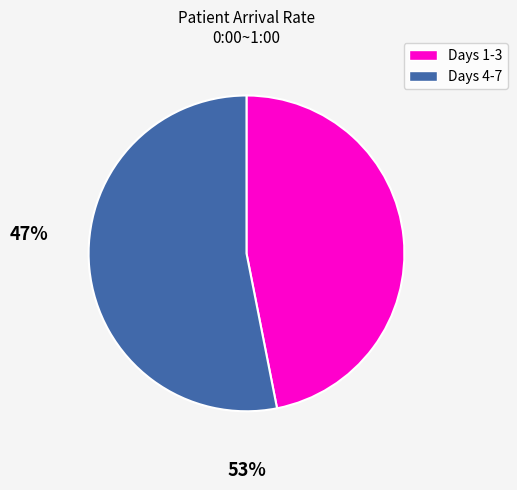

Does any single category account for the majority?

Yes